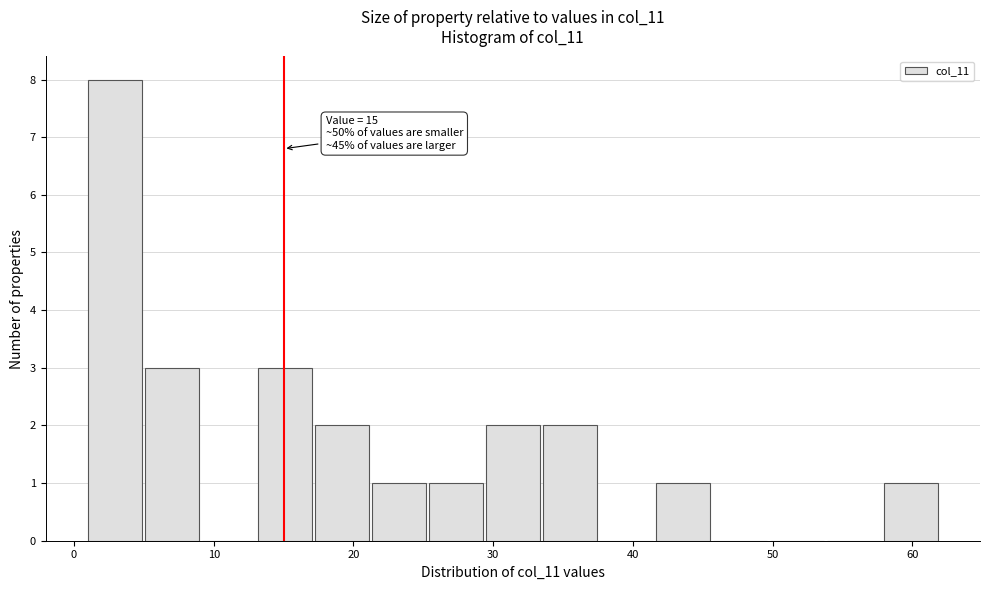

Which range on the x-axis has the tallest bar?

1 to 5